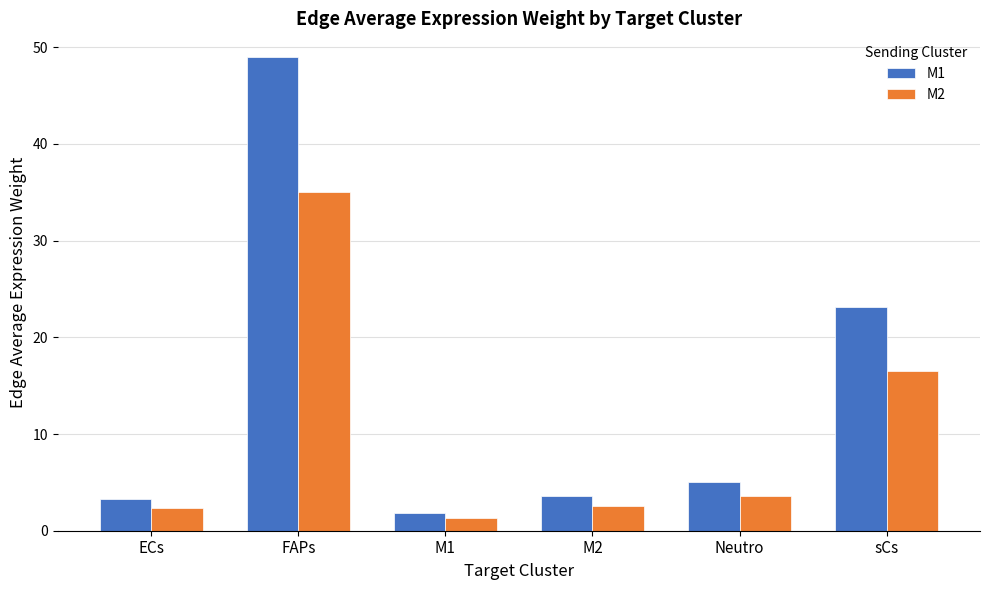

List the series in order of their peak value, lowest first.

M2, M1